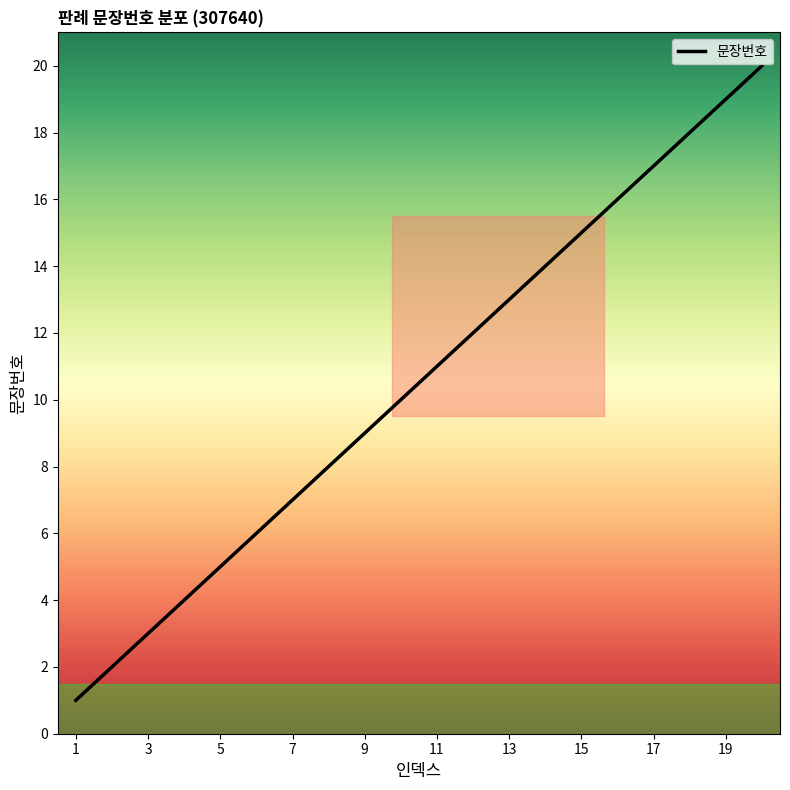

What is the difference between the maximum and minimum values?

19